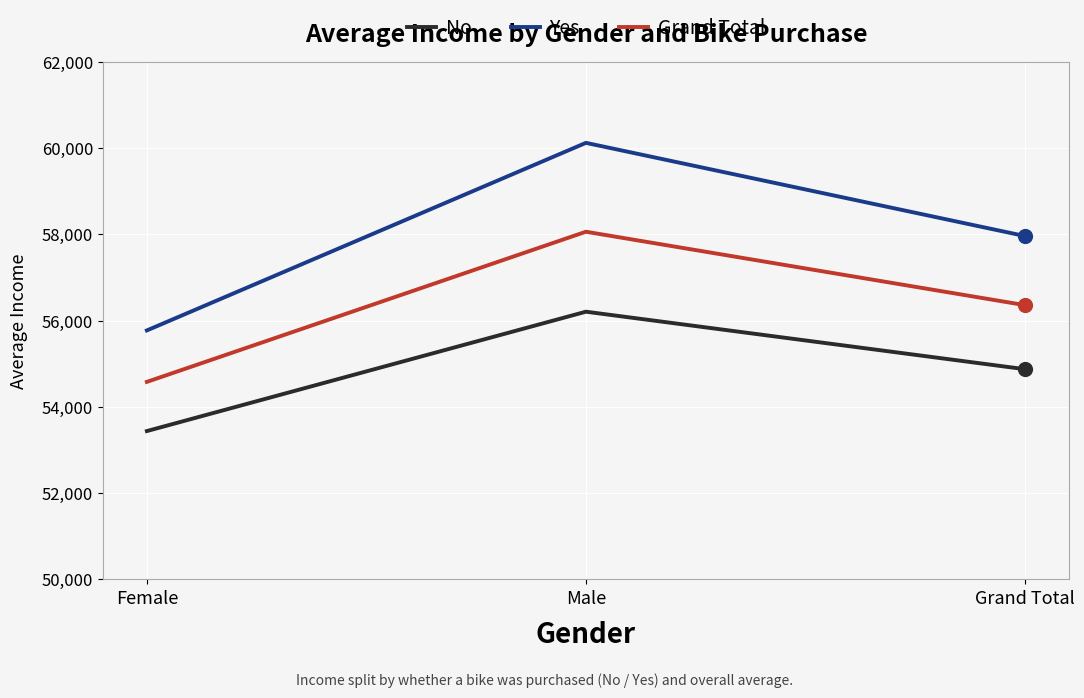

Is the value of No at Male greater than the value of Yes at Male?

No